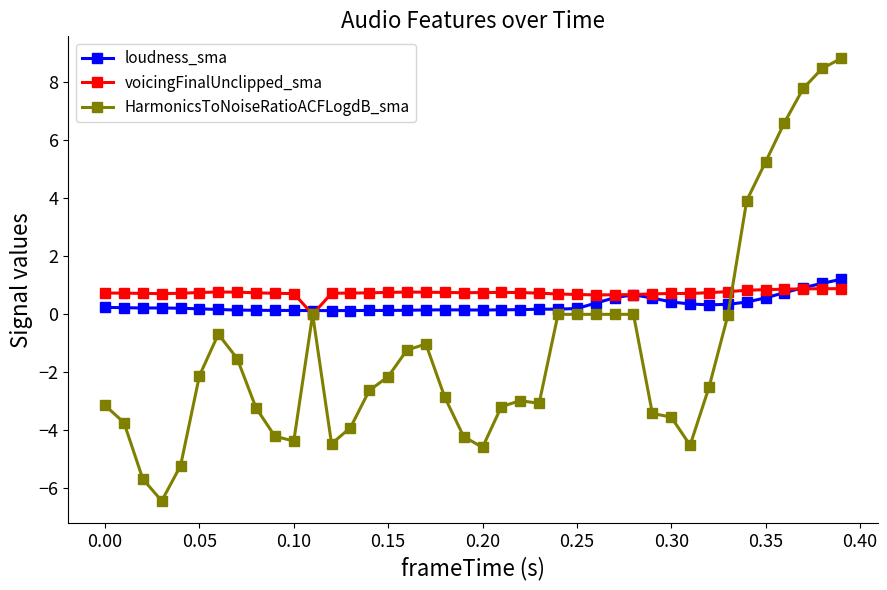

At how many categories does at least one series exceed 5?

5